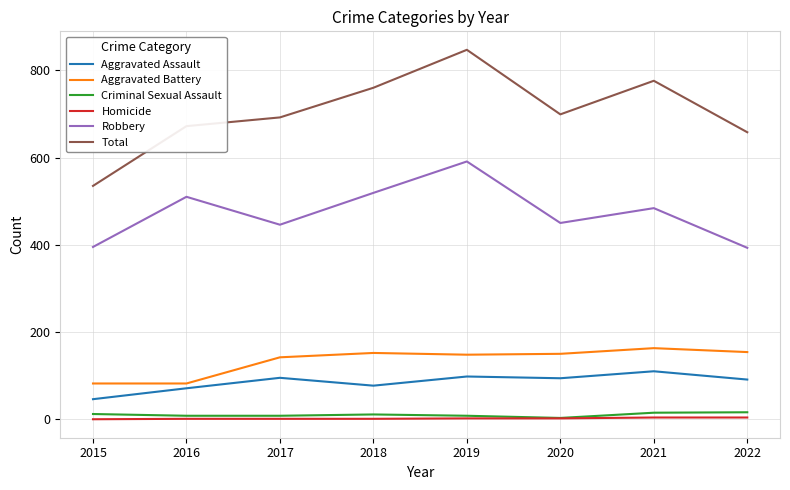

Which series changed the most between 2018 and 2022?

Robbery